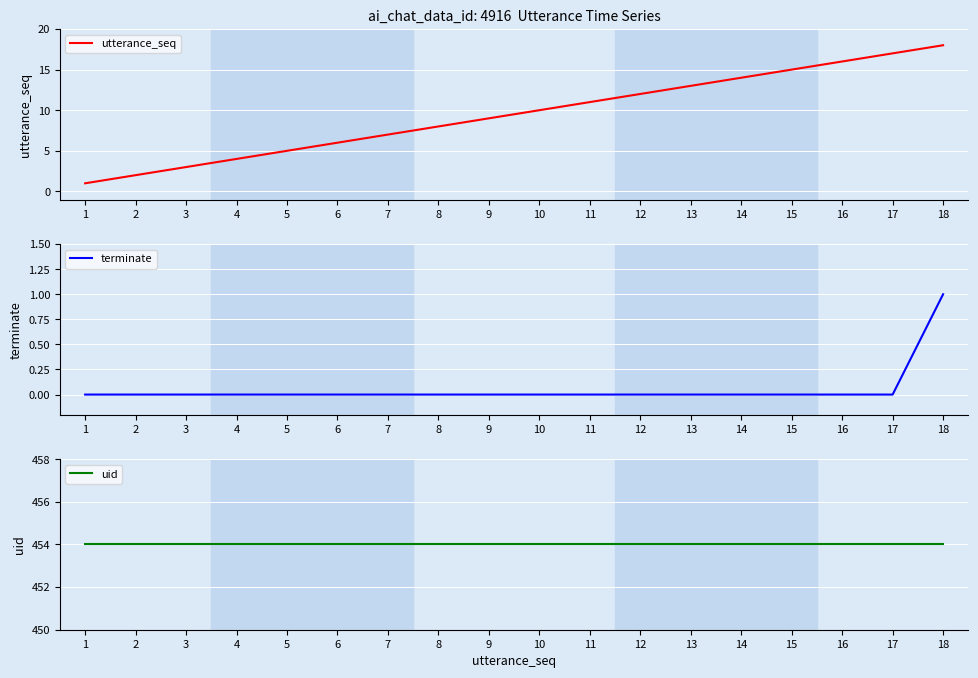

True or false: terminate and utterance_seq intersect in this chart.

False